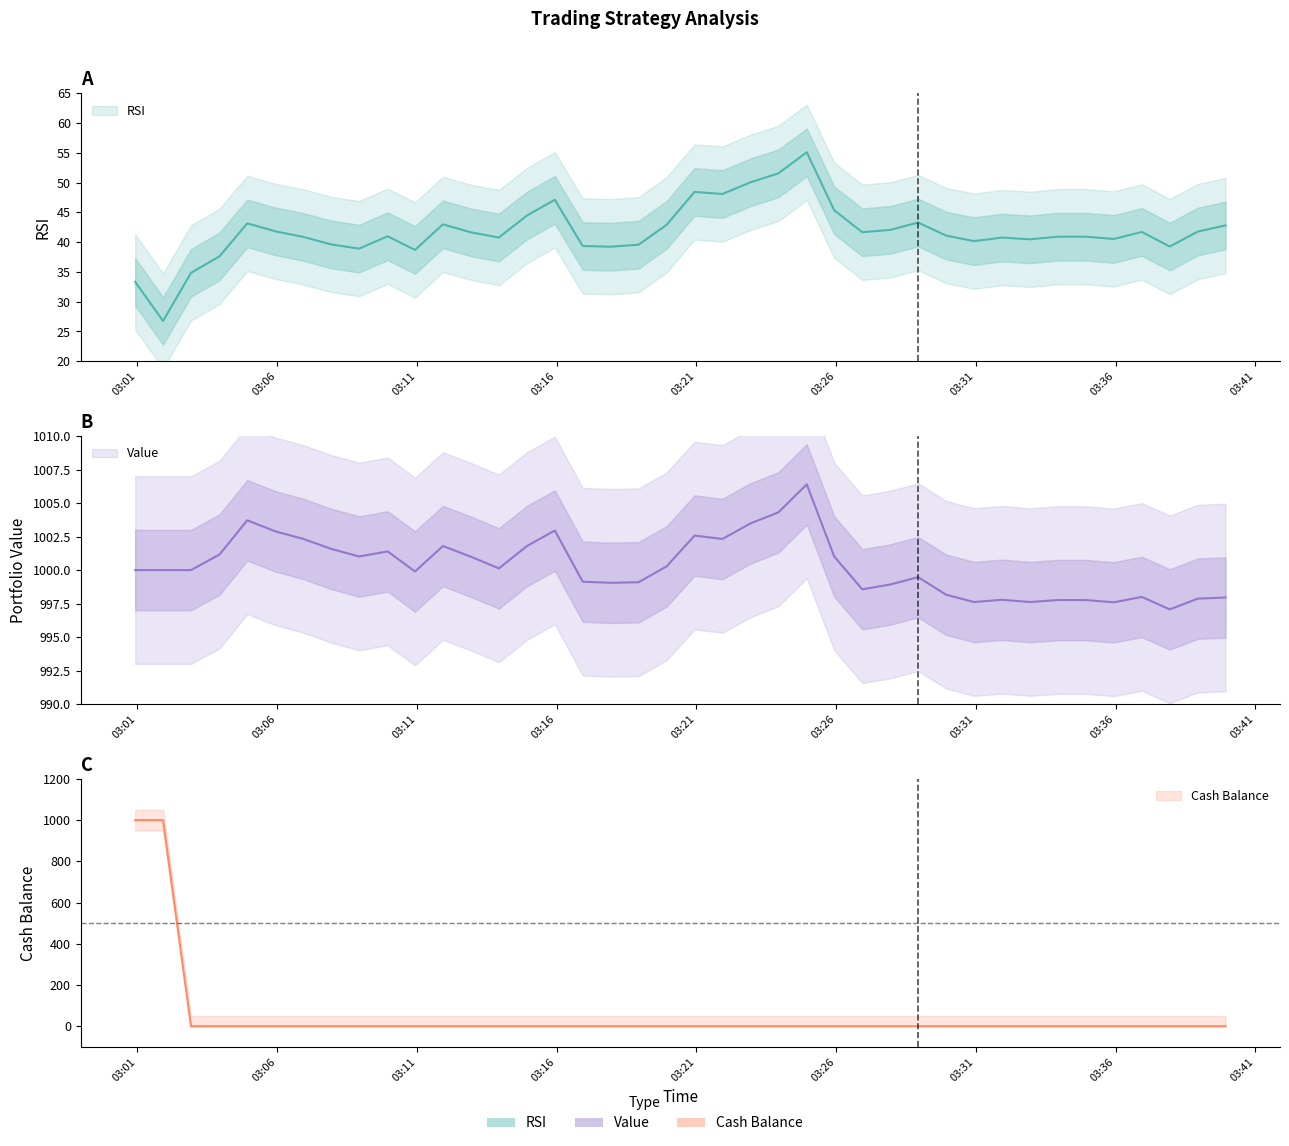

Is it true that Cash Balance equals 513.6 at 20?

False